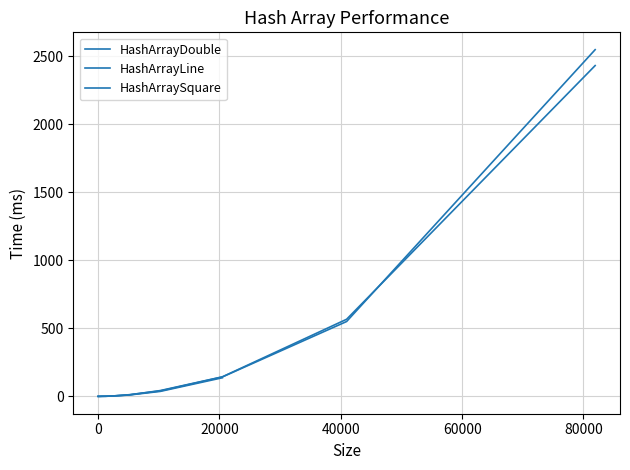

Is it true that HashArrayLine equals 143.7 at 20480?

True